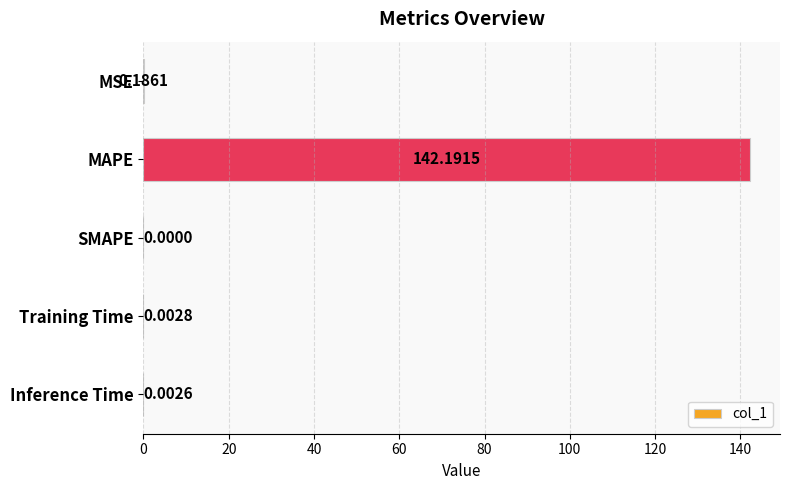

What is the sum of all values?

142.4